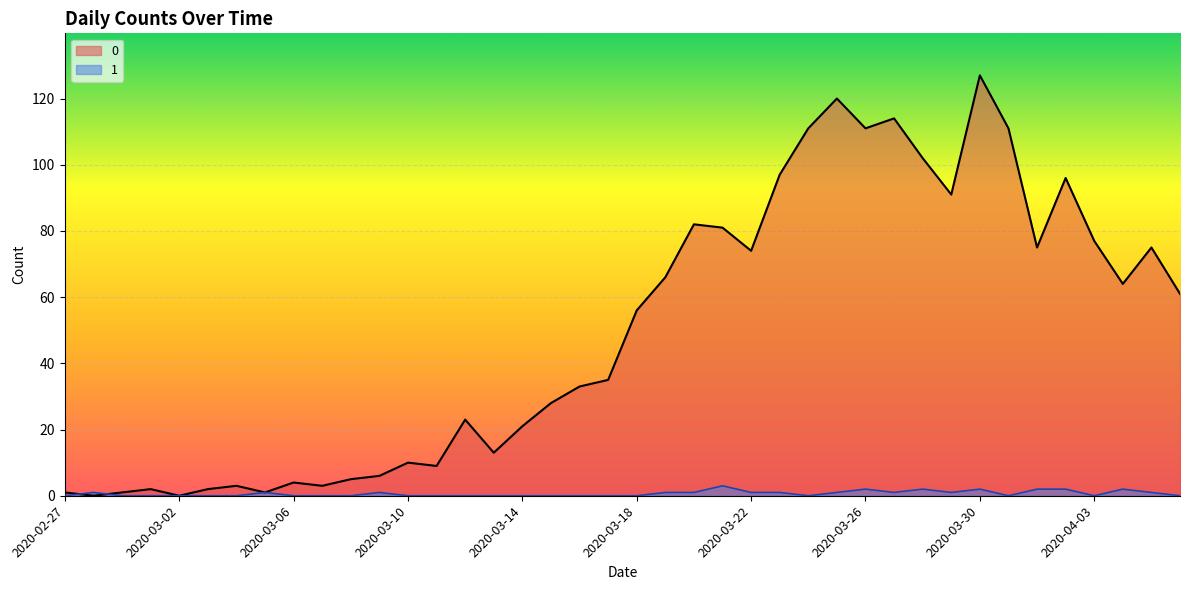

At which category is the sum across all series the highest?

2020-03-30